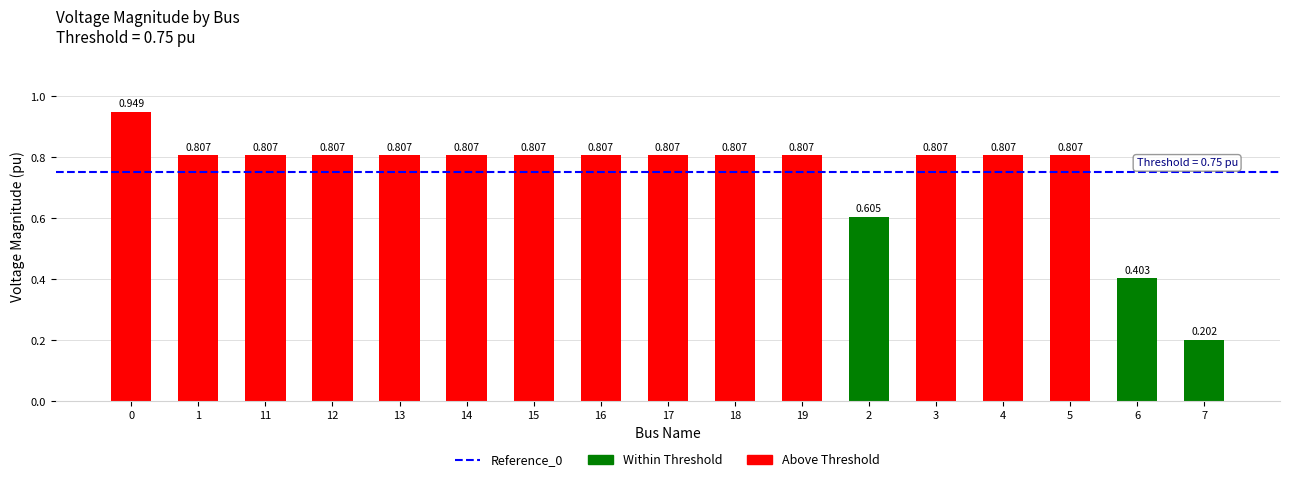

How many distinct data groups are displayed?

1